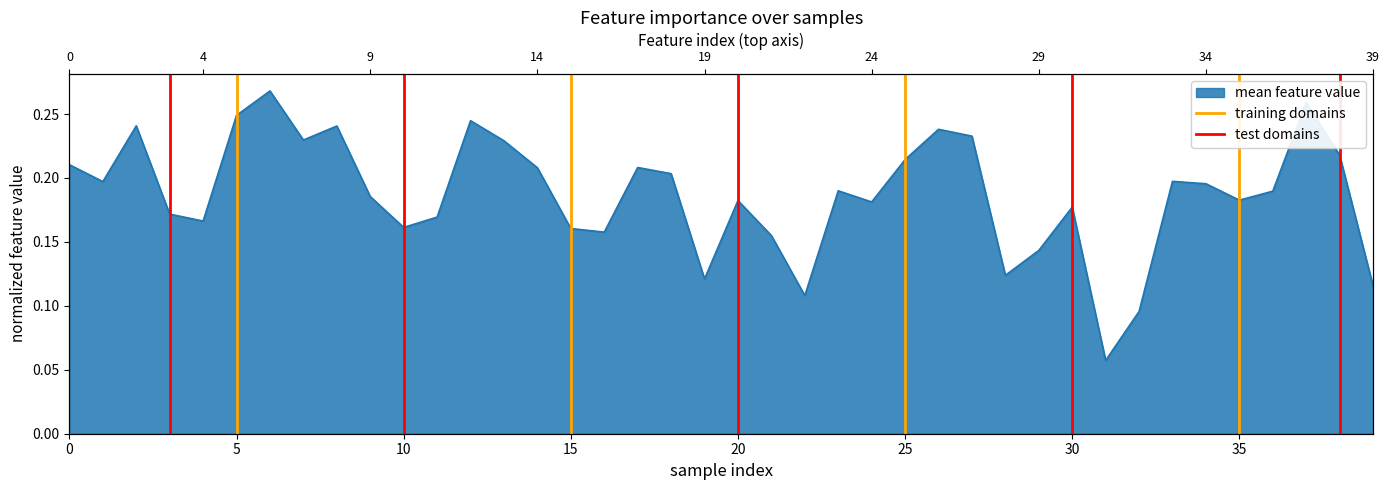

How many training domains values are between 0 and 1?

2